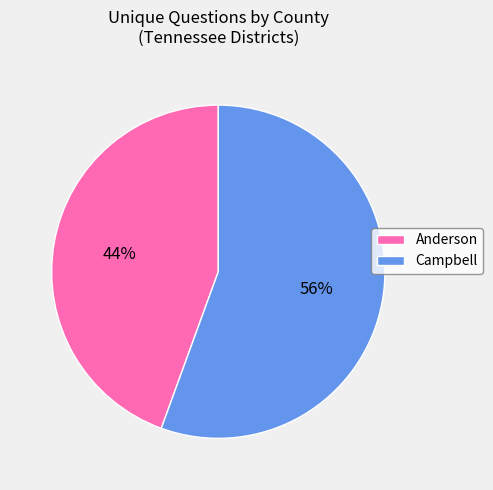

What is the majority slice?

Campbell